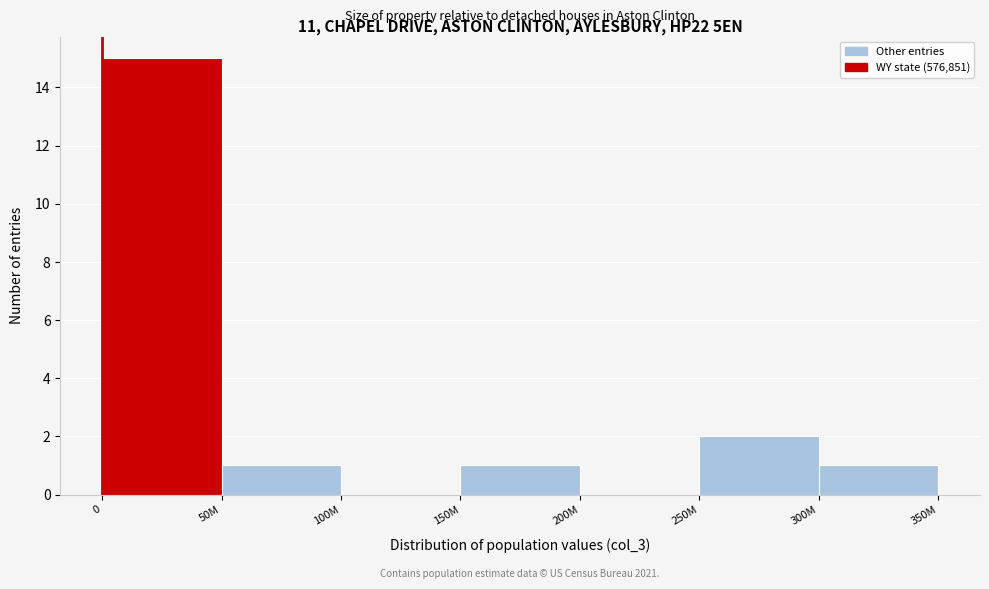

Reading left to right, what are all the values shown in this chart?

0=15	50M=1	100M=0	150M=1	200M=0	250M=2	300M=1